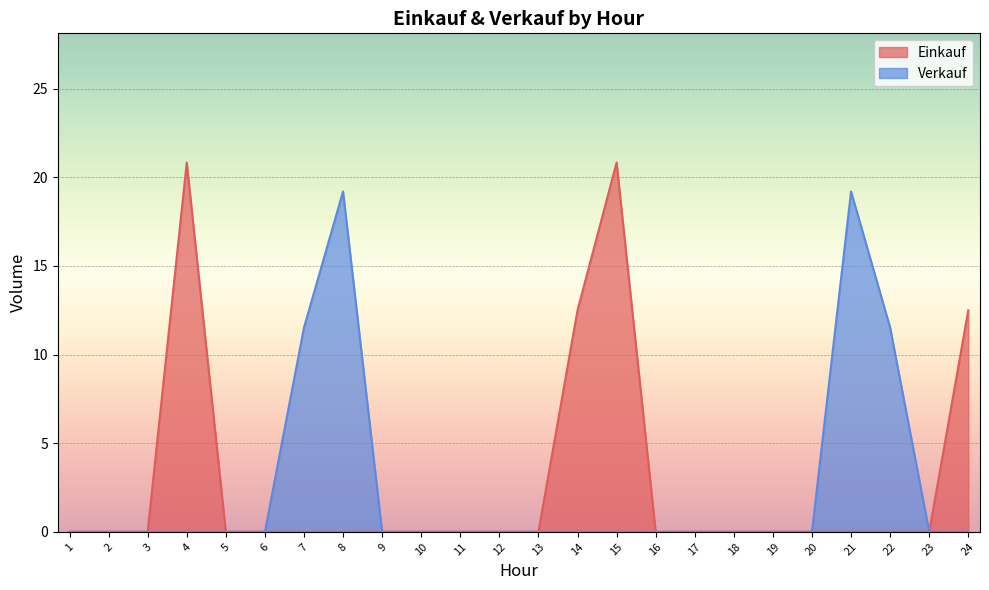

True or false: Einkauf has a value of -14.4 at 5.

False